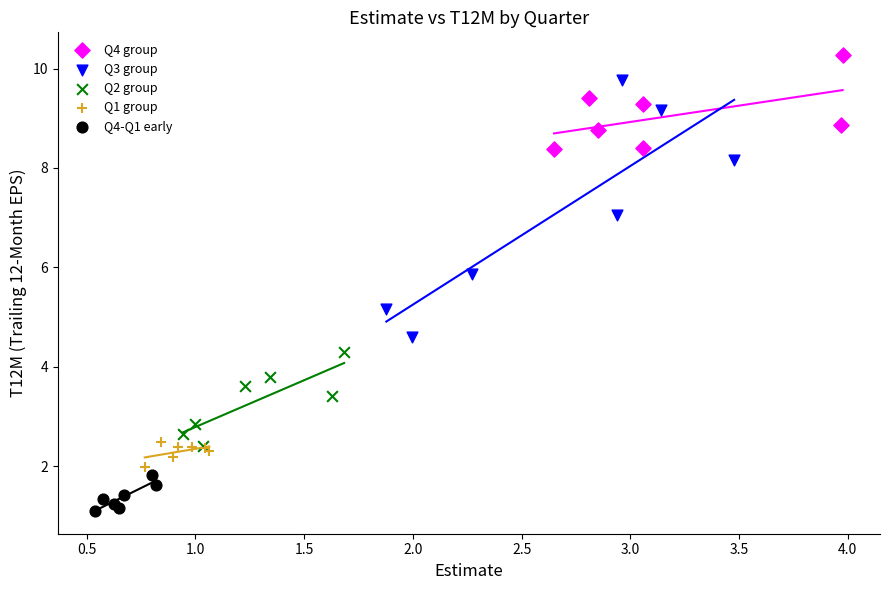

Which series has the largest Y range (max minus min)?

Q3 group